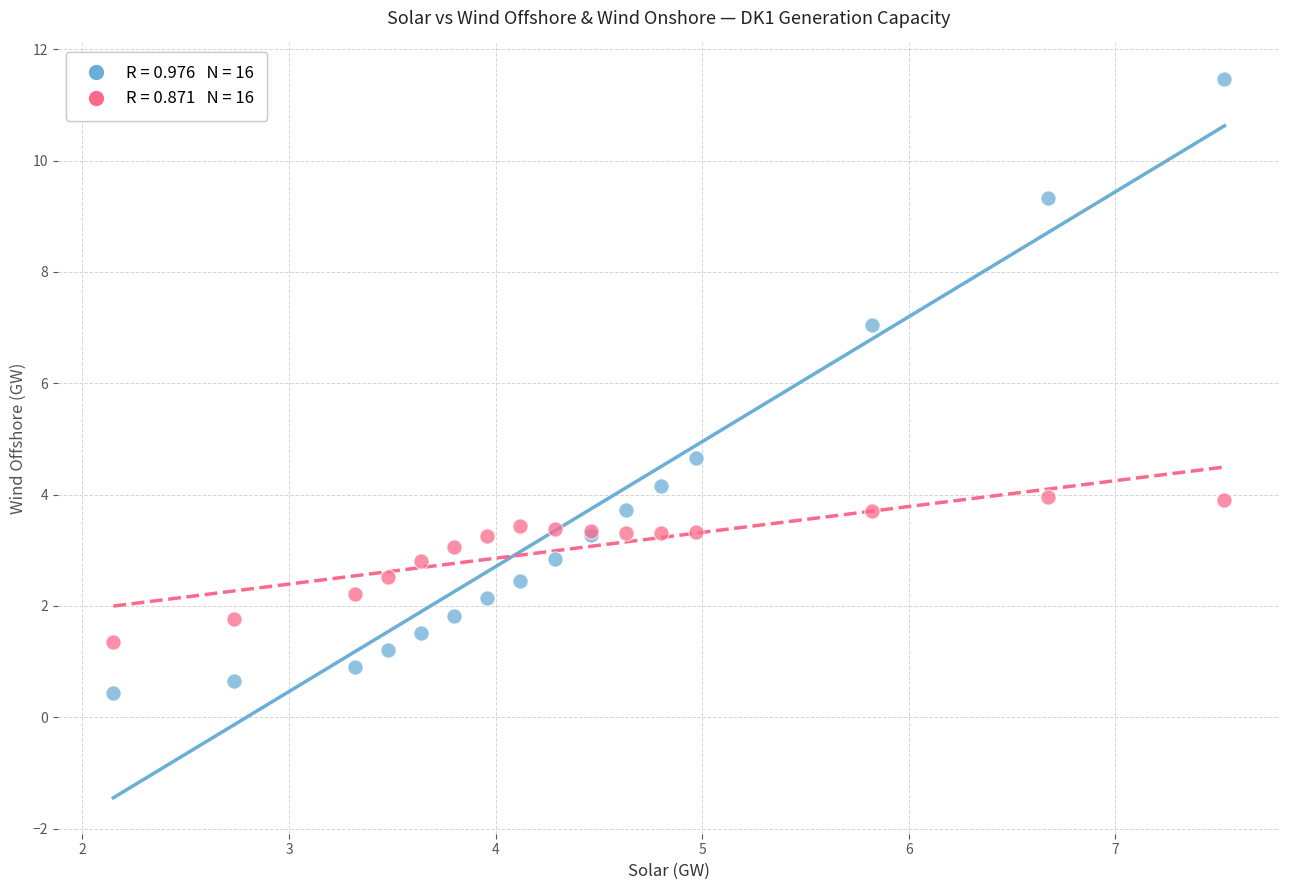

Across all series, what Y value is closest to 5?

4.7